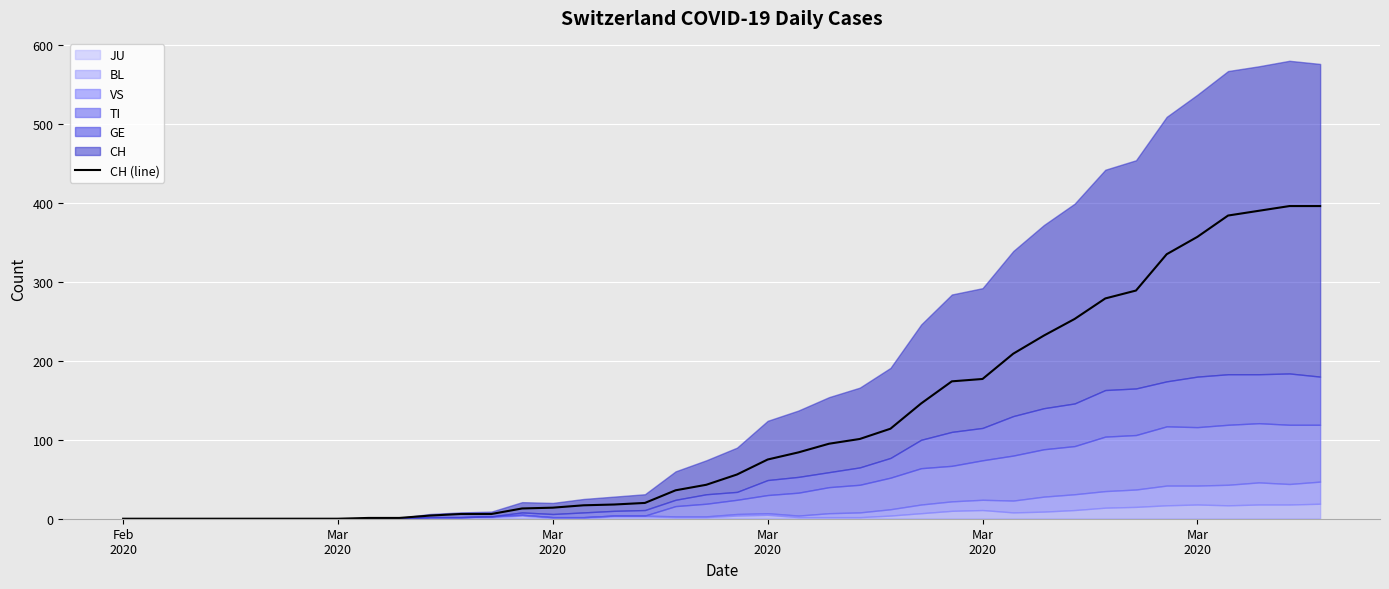

Reading right to left, list all the values displayed in this chart.

396	396	390	384	357	335	289	279	253	232	209	177	174	146	114	101	95	84	75	56	43	36	20	18	17	14	13	6	6	4	1	1	0	0	0	0	0	0	0	0